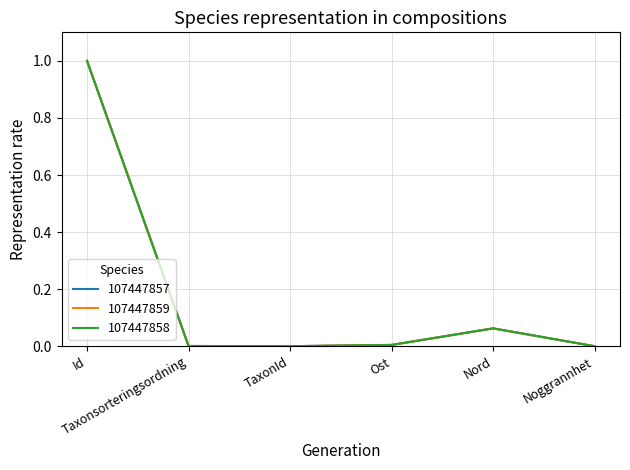

List the series in order of their overall mean, lowest first.

107447857, 107447859, 107447858